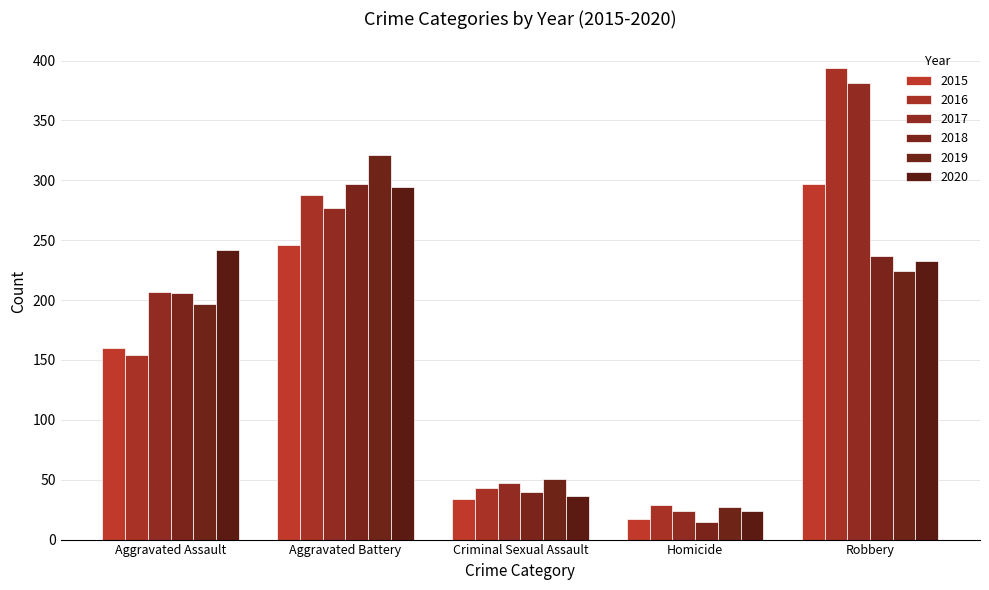

Reading left to right, extract all data points from this chart.

2015: Aggravated Assault=160	Aggravated Battery=246	Criminal Sexual Assault=34	Homicide=17	Robbery=297
2016: Aggravated Assault=154	Aggravated Battery=288	Criminal Sexual Assault=43	Homicide=29	Robbery=394
2017: Aggravated Assault=207	Aggravated Battery=277	Criminal Sexual Assault=47	Homicide=24	Robbery=381
2018: Aggravated Assault=206	Aggravated Battery=297	Criminal Sexual Assault=40	Homicide=15	Robbery=237
2019: Aggravated Assault=197	Aggravated Battery=321	Criminal Sexual Assault=51	Homicide=27	Robbery=224
2020: Aggravated Assault=242	Aggravated Battery=294	Criminal Sexual Assault=36	Homicide=24	Robbery=233